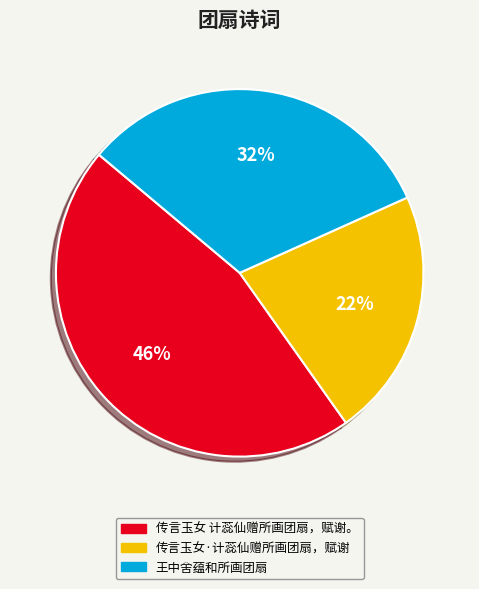

Does 王中舍蕴和所画团扇 account for over 50% of the chart?

No